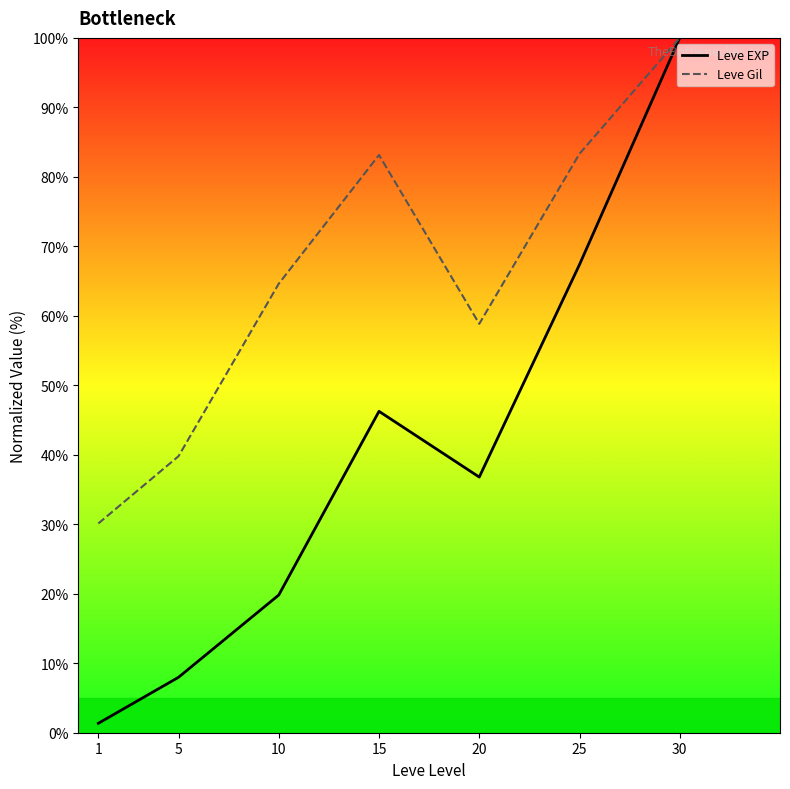

At how many categories does at least one series exceed 24?

7